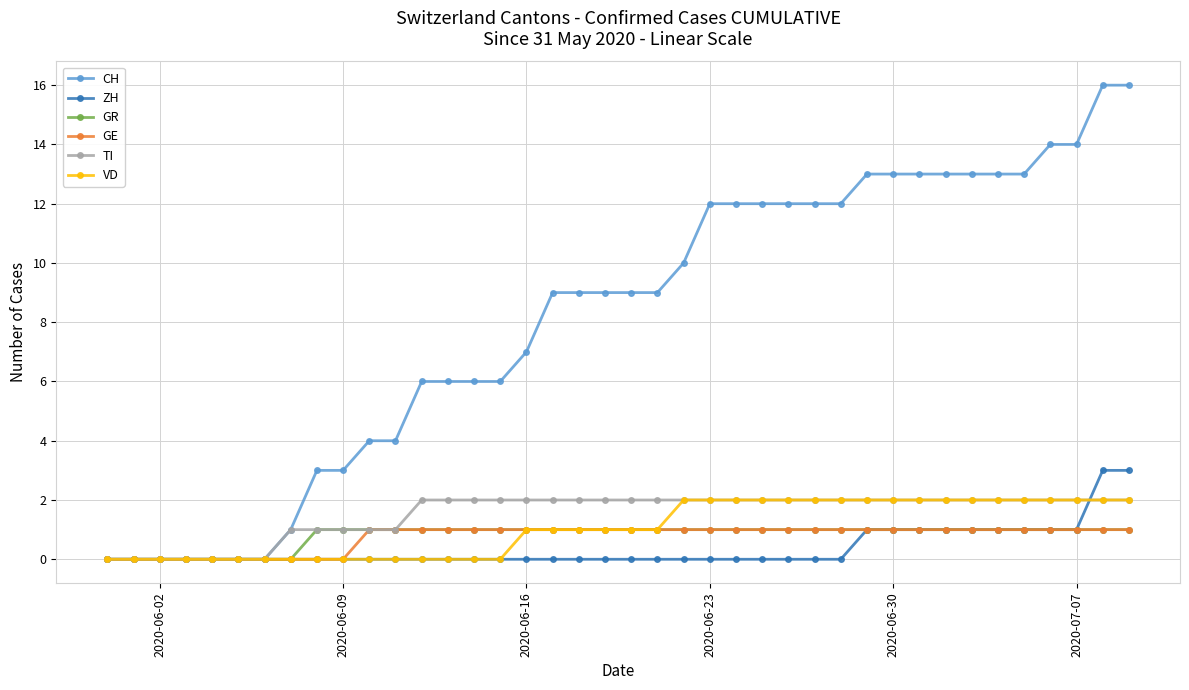

Reading left to right, list all the values displayed in this chart.

CH: 0	0	0	0	0	0	0	1	3	3	4	4	6	6	6	6	7	9	9	9	9	9	10	12	12	12	12	12	12	13	13	13	13	13	13	13	14	14	16	16
ZH: 0	0	0	0	0	0	0	0	0	0	0	0	0	0	0	0	0	0	0	0	0	0	0	0	0	0	0	0	0	1	1	1	1	1	1	1	1	1	3	3
GR: 0	0	0	0	0	0	0	0	1	1	1	1	1	1	1	1	1	1	1	1	1	1	1	1	1	1	1	1	1	1	1	1	1	1	1	1	1	1	1	1
GE: 0	0	0	0	0	0	0	0	0	0	1	1	1	1	1	1	1	1	1	1	1	1	1	1	1	1	1	1	1	1	1	1	1	1	1	1	1	1	1	1
TI: 0	0	0	0	0	0	0	1	1	1	1	1	2	2	2	2	2	2	2	2	2	2	2	2	2	2	2	2	2	2	2	2	2	2	2	2	2	2	2	2
VD: 0	0	0	0	0	0	0	0	0	0	0	0	0	0	0	0	1	1	1	1	1	1	2	2	2	2	2	2	2	2	2	2	2	2	2	2	2	2	2	2